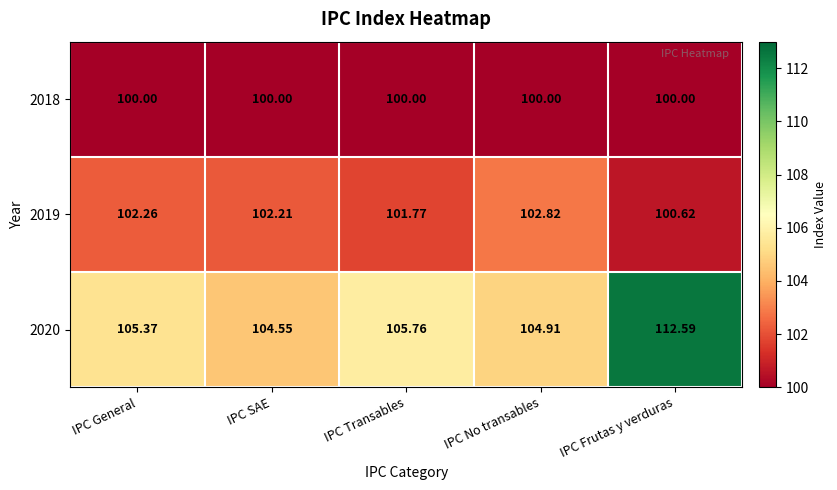

Where is 2019 nearest to the value 101?

IPC Frutas y verduras